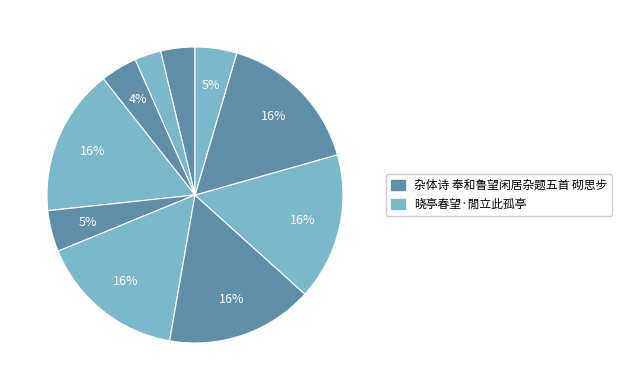

To the nearest percent, what is the difference between the largest and smallest slice percentages?

13%